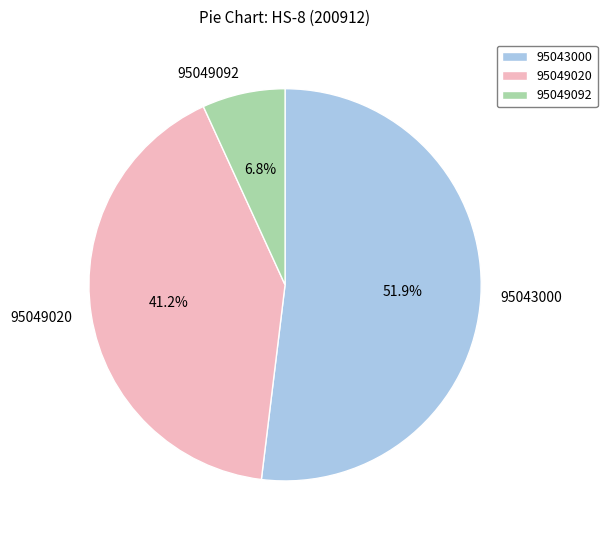

The 95043000 slice represents 52% of the pie. True or false?

True